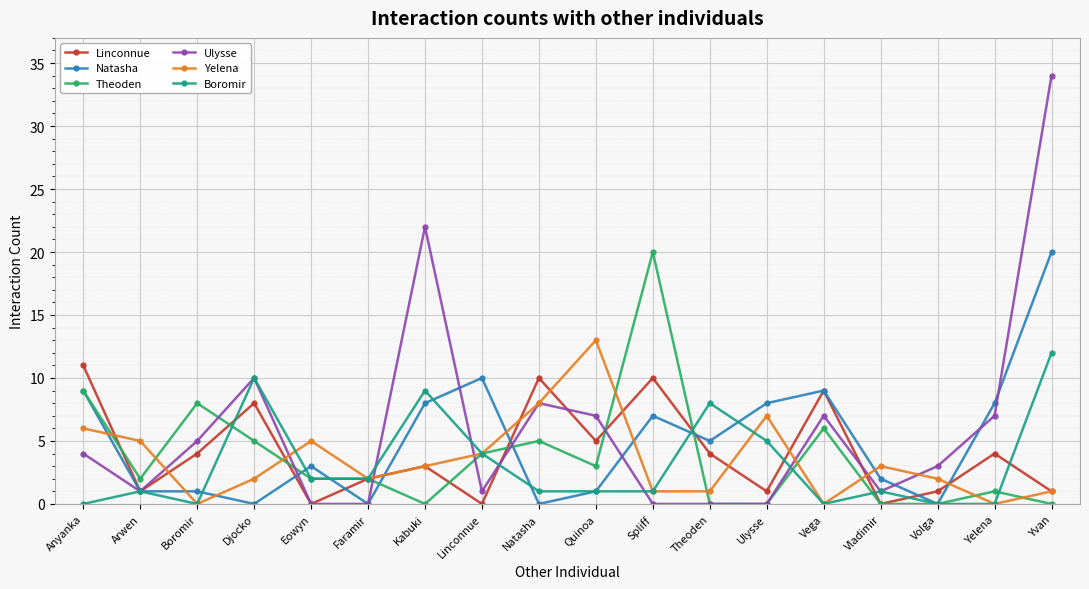

What is the label of the 16th point from the right?

Boromir